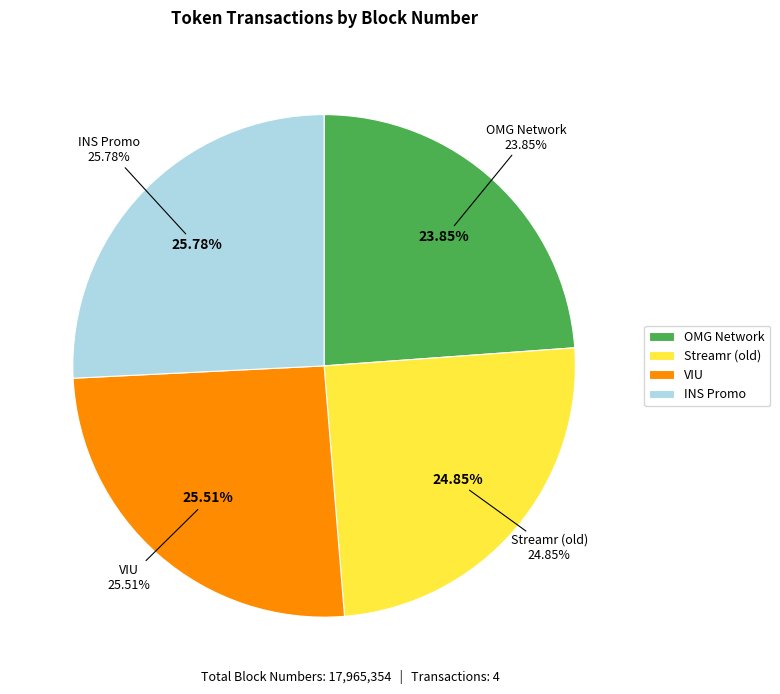

How many slices are in this pie chart?

4